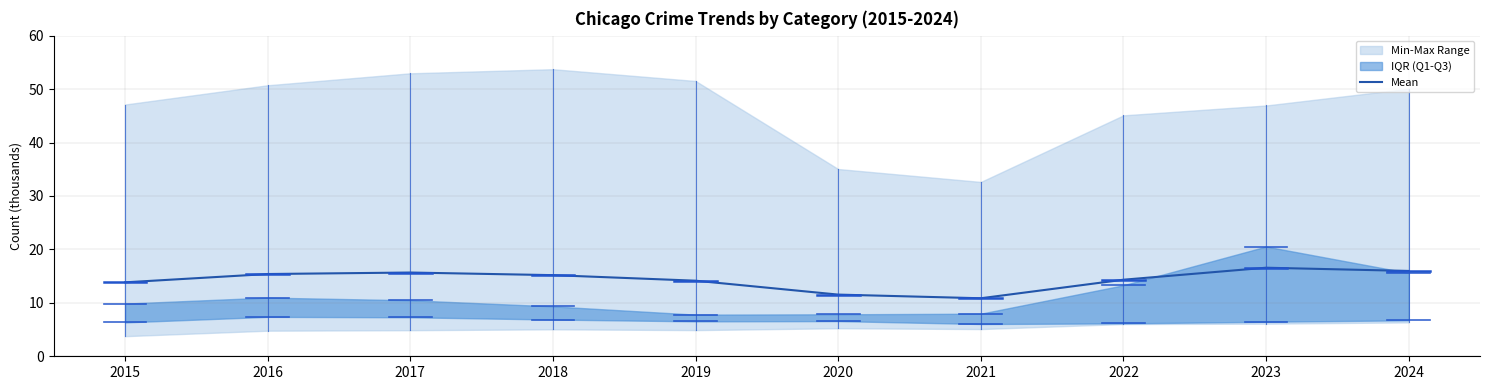

At which label is the value closest to 13?

2015